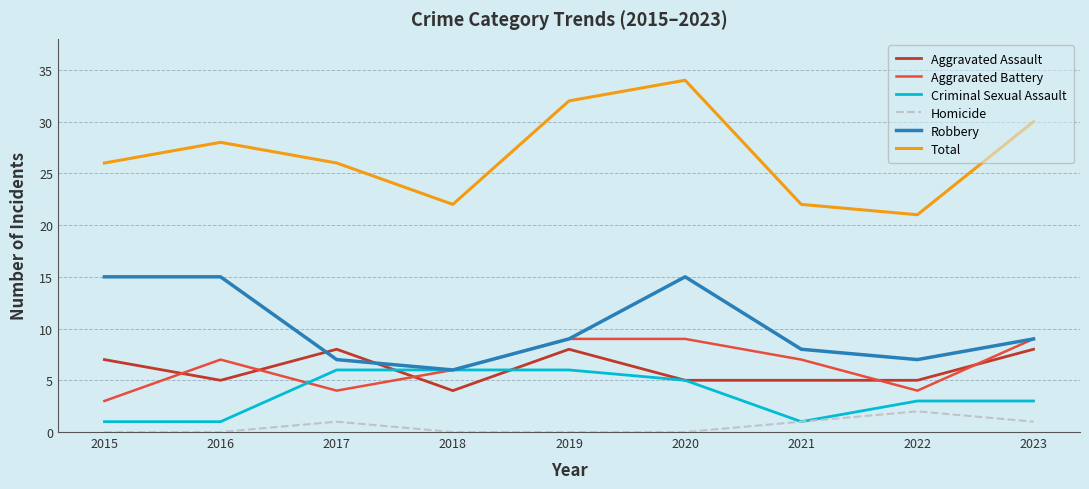

At how many categories does at least one series exceed 15?

9